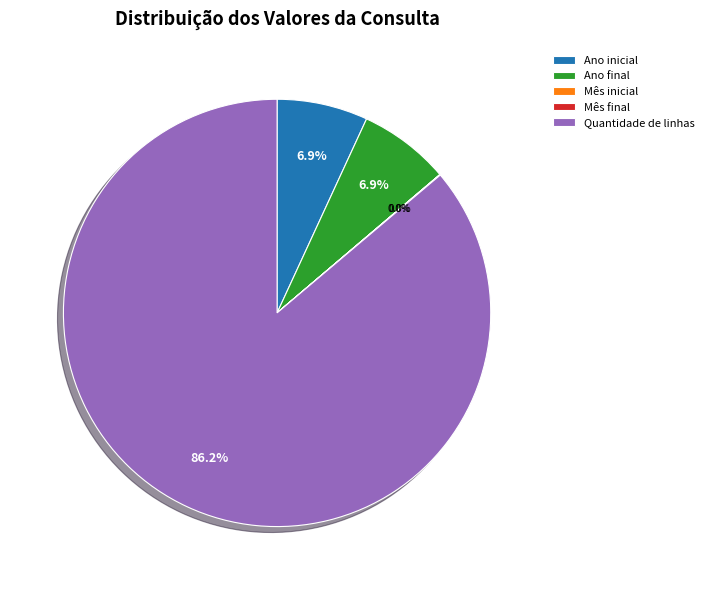

How much of the chart is everything except Ano inicial?

93.1%